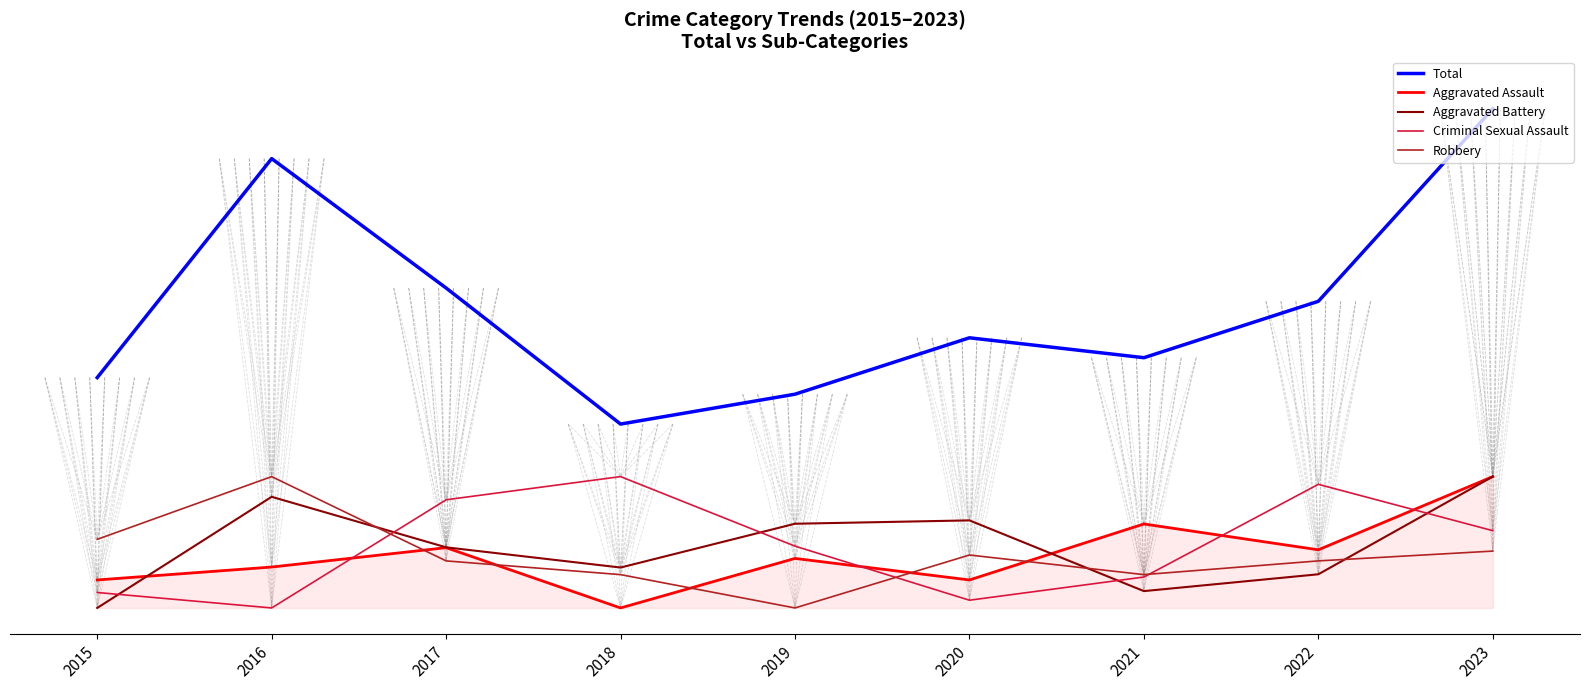

In Aggravated Assault, how many points are higher than both neighbors (excluding endpoints)?

3